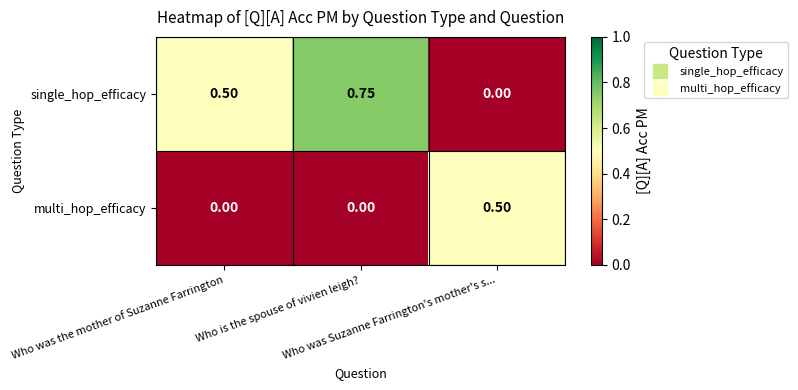

Rank the series by their maximum value, from lowest to highest.

multi_hop_efficacy, single_hop_efficacy